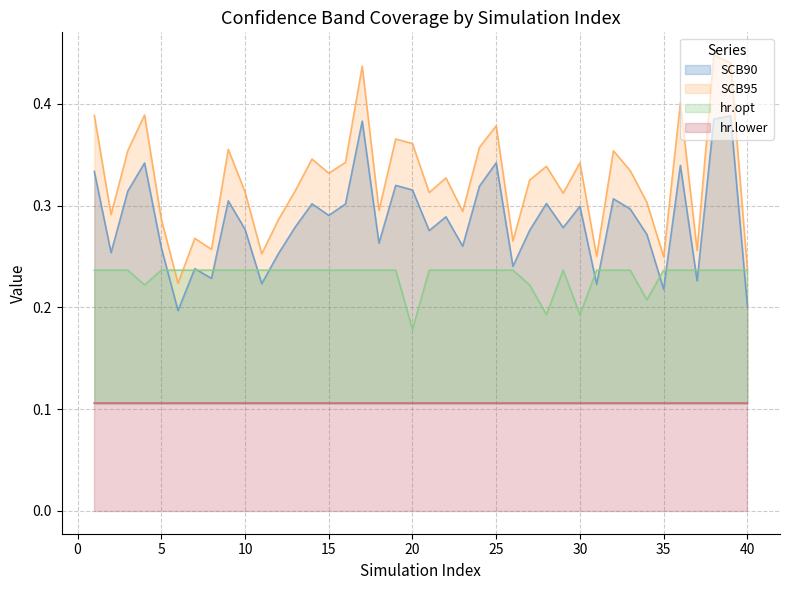

True or false: SCB95 and SCB90 cross at least once.

False